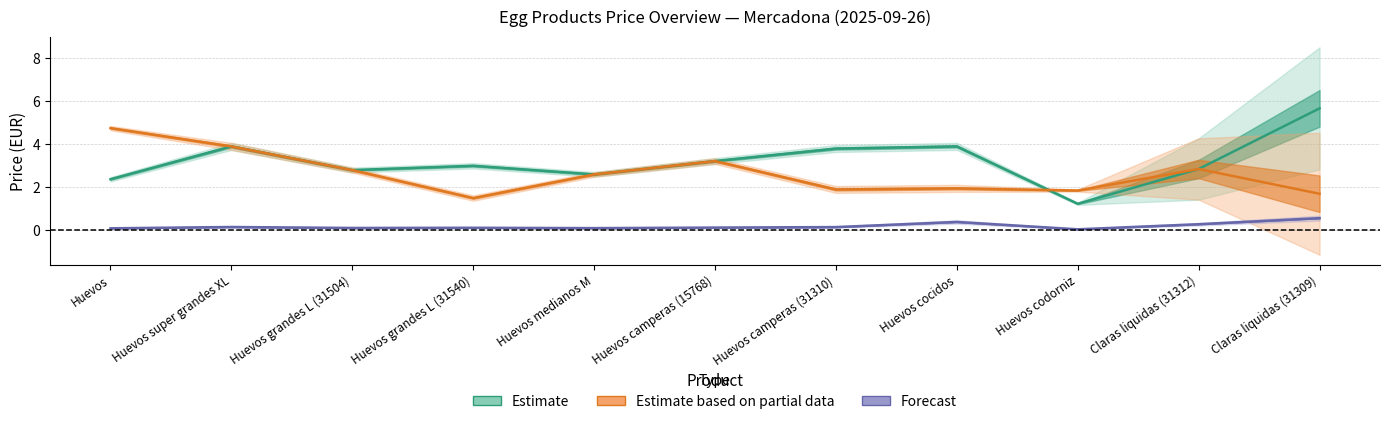

The value of price_ref at Huevos medianos M is 2.6. True or false?

True